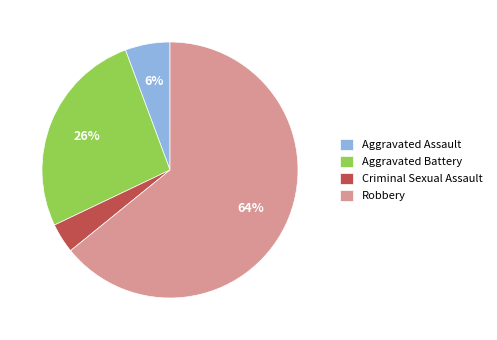

Combined, do Robbery and Criminal Sexual Assault account for over 50%?

Yes